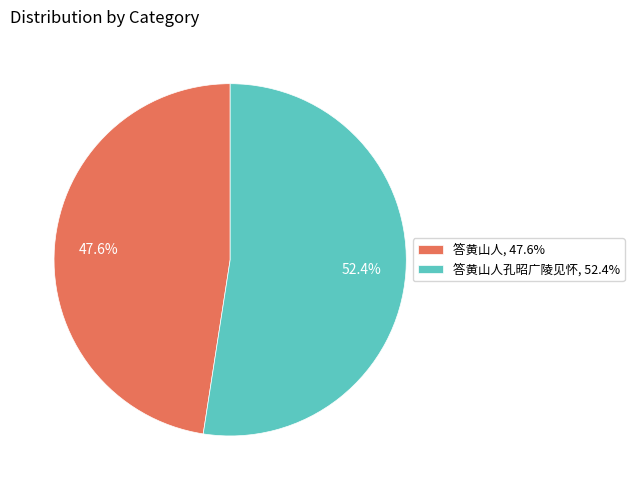

Approximately how many times larger is the value at 答黄山人孔昭广陵见怀, 52.4% compared to 答黄山人, 47.6%?

1.1